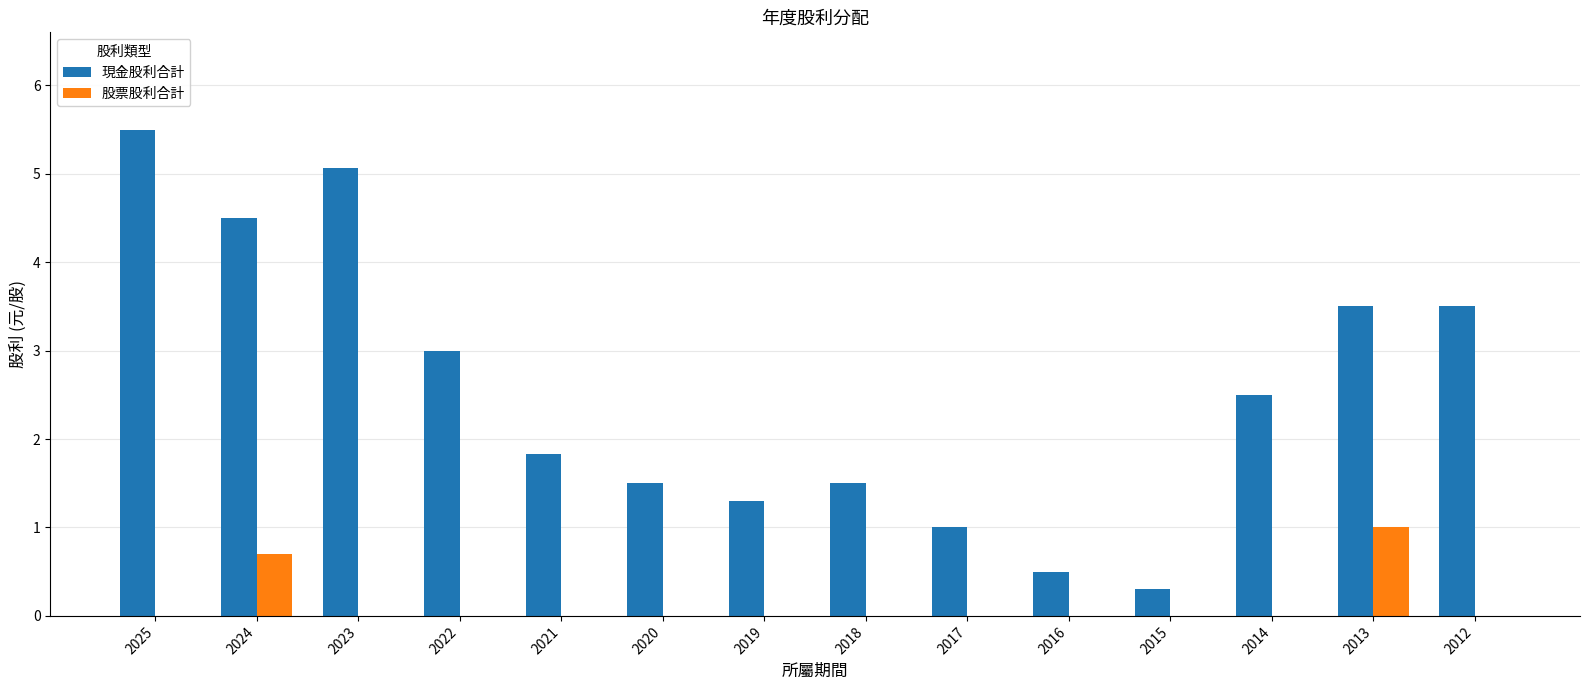

What is the sum of the 現金股利合計 values at 2016 and 2012?

4.0